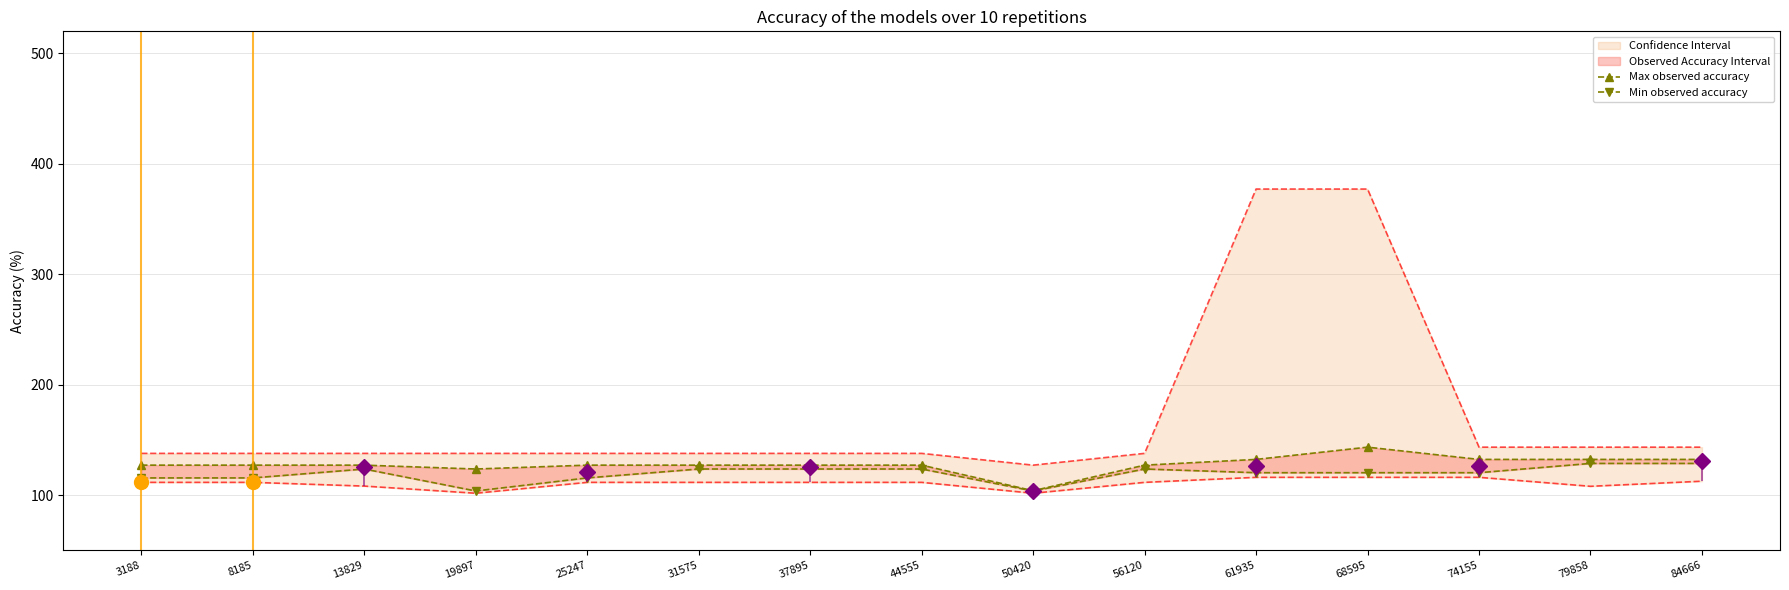

Reading left to right, transcribe all the data shown in this chart.

Max observed accuracy: 127.1	127.1	127.1	123.6	127.1	127.1	127.1	127.1	103.9	127.1	132.3	143.4	132.3	132.3	132.3
Min observed accuracy: 115.5	115.5	123.6	103.7	115.5	123.6	123.6	123.6	103.7	123.6	120.2	120.2	120.2	128.6	128.6